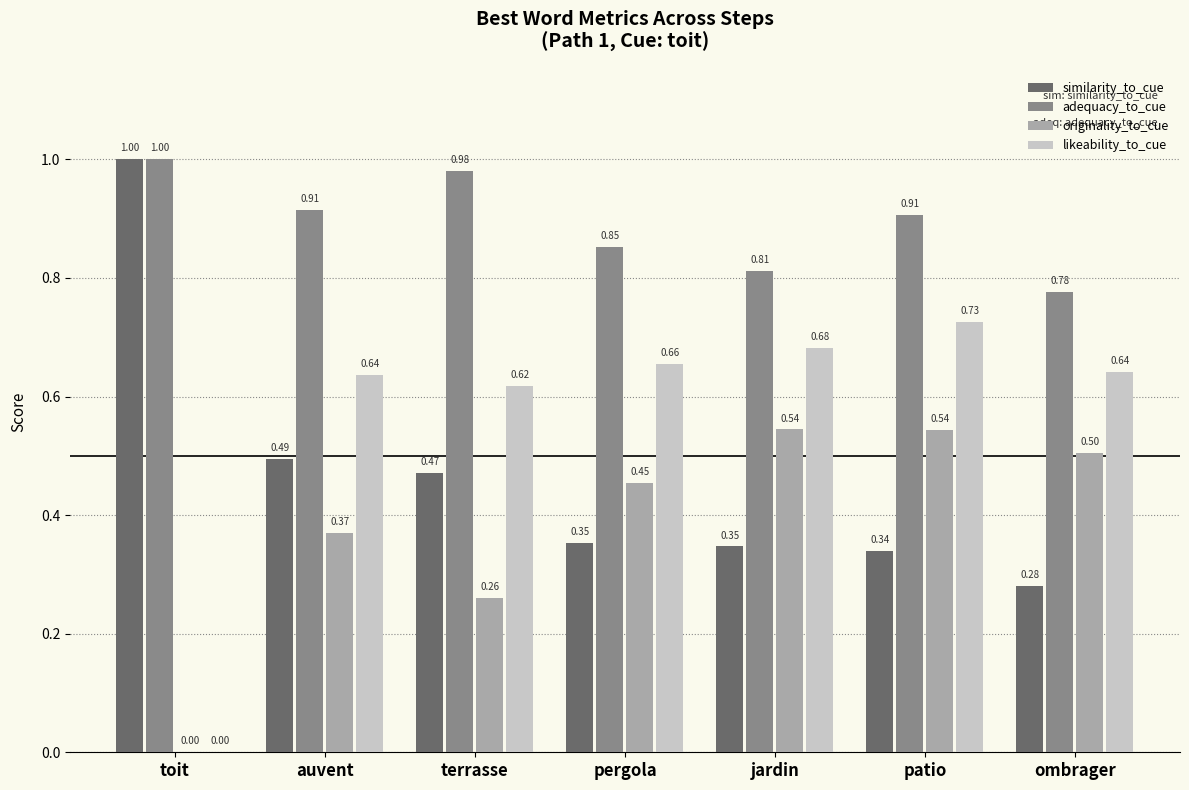

Which category has the highest value in the adequacy_to_cue series?

toit